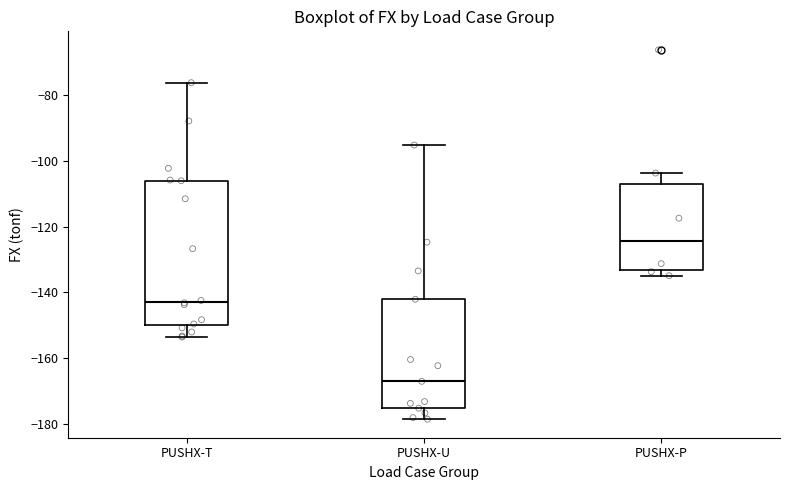

Comparing the boxes themselves (not the whiskers), which one is the tallest?

PUSHX-T